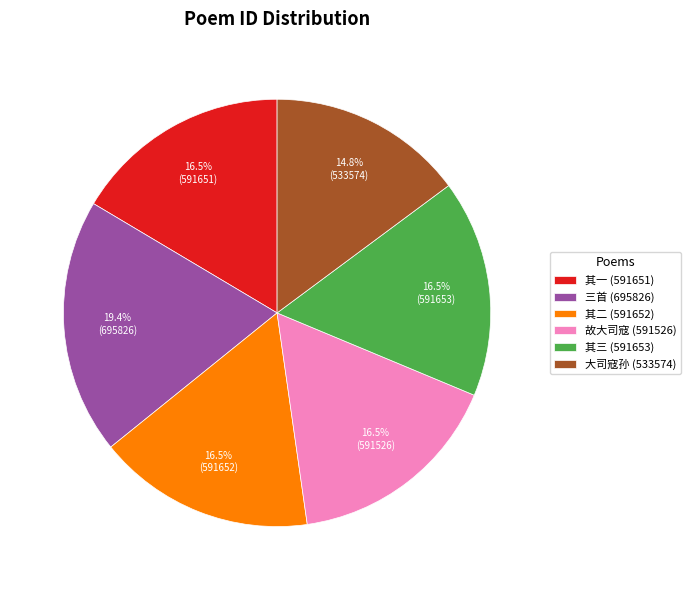

What percentage is NOT represented by 大司寇孙 (533574)?

85.2%